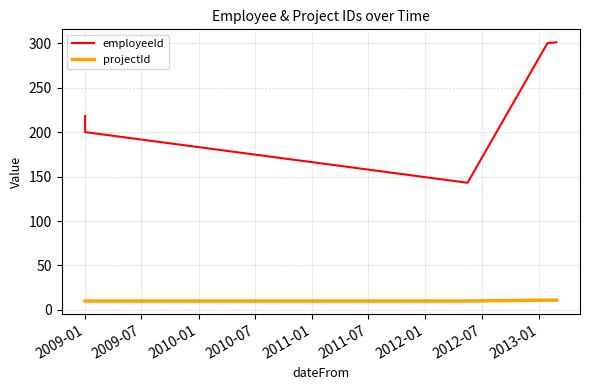

What is the difference between the highest and lowest values at 2009-01?

208